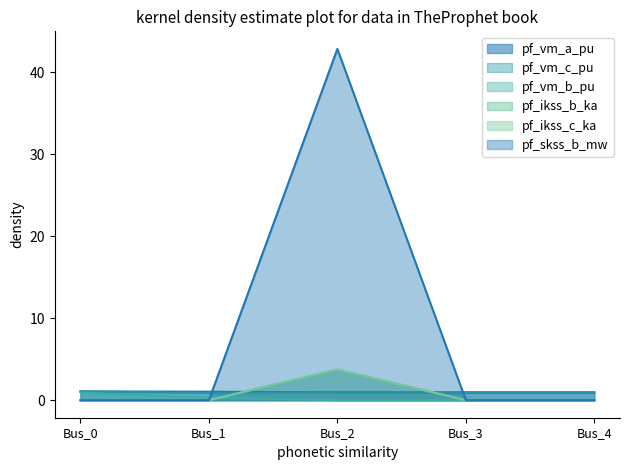

Which series has the widest spread of values?

pf_skss_b_mw